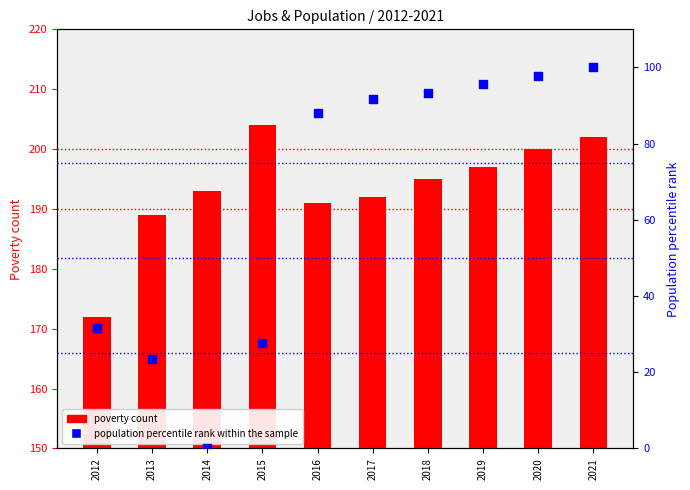

Is the value of Poverty count at 2012 greater than the value of Population percentile rank at 2021?

Yes